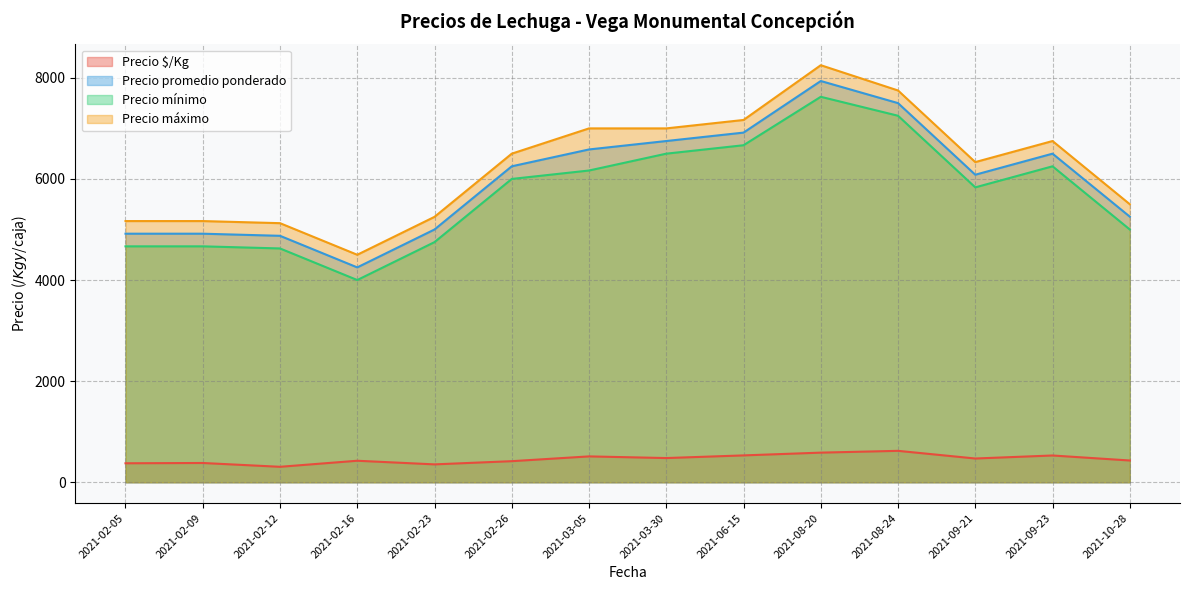

Is the value of Precio $/Kg at 2021-02-12 greater than the value of Precio mínimo at 2021-06-15?

No